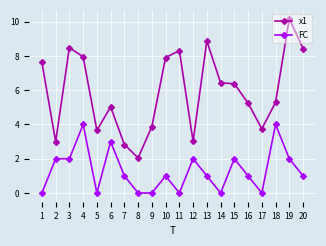

What are all the series names shown in the legend?

x1, FC